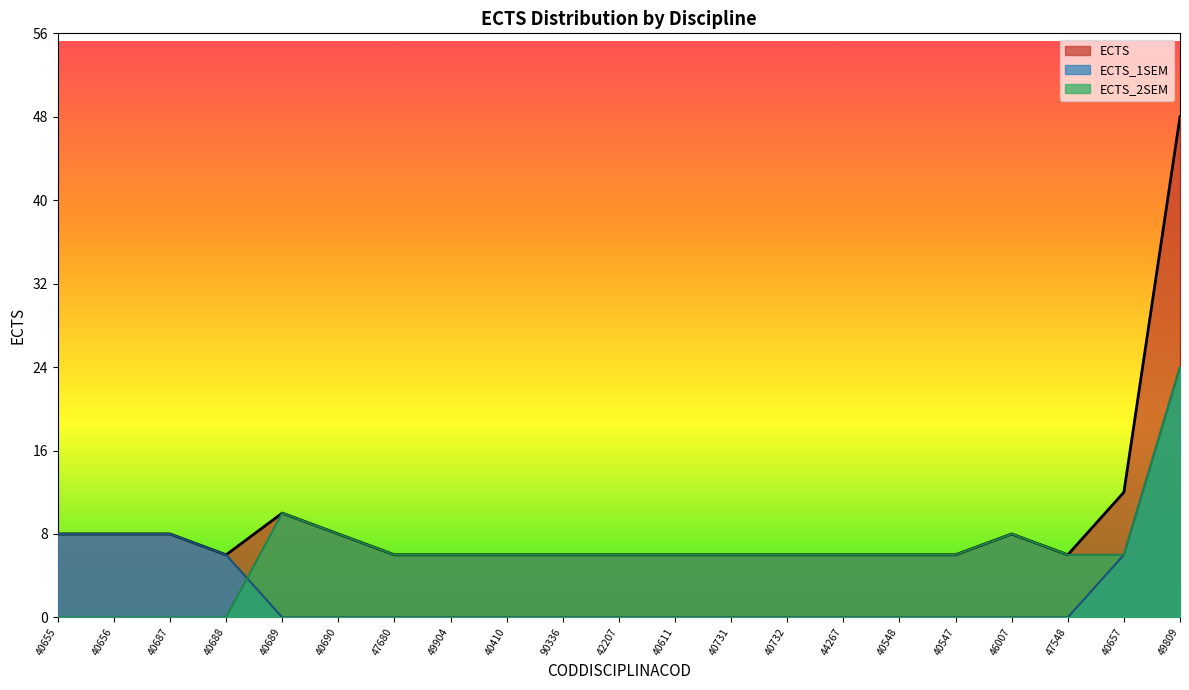

The value of ECTS_1SEM at 40731 is 0. True or false?

True